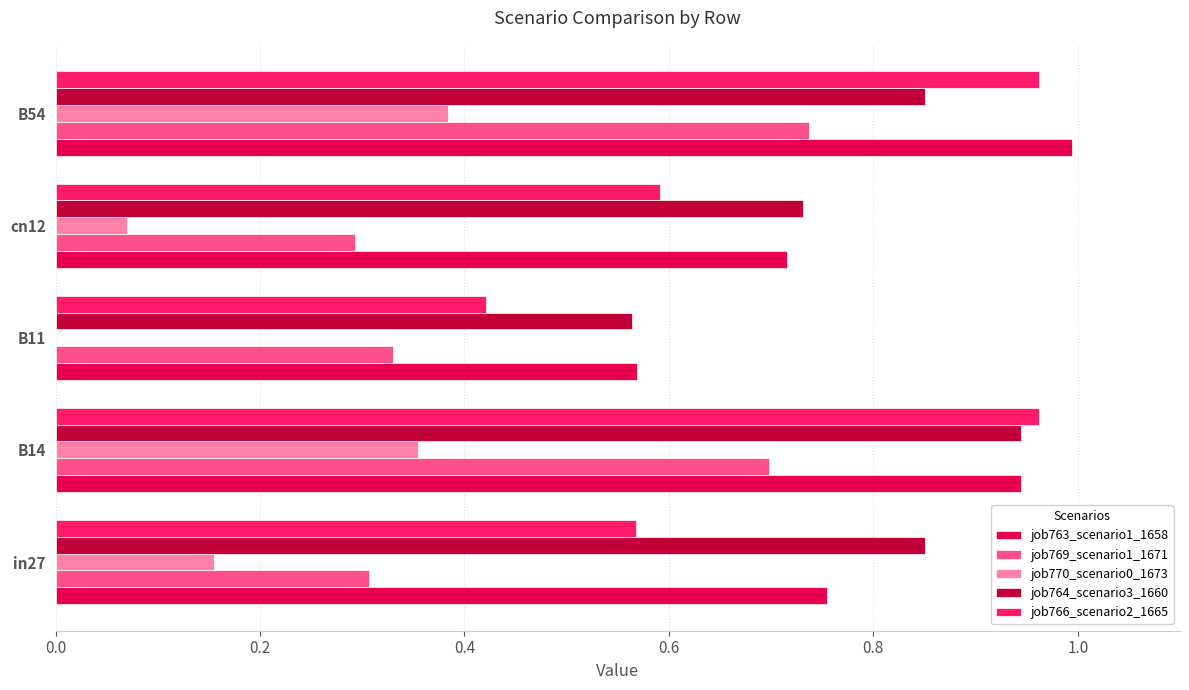

What is the total value across all series at cn12?

2.4